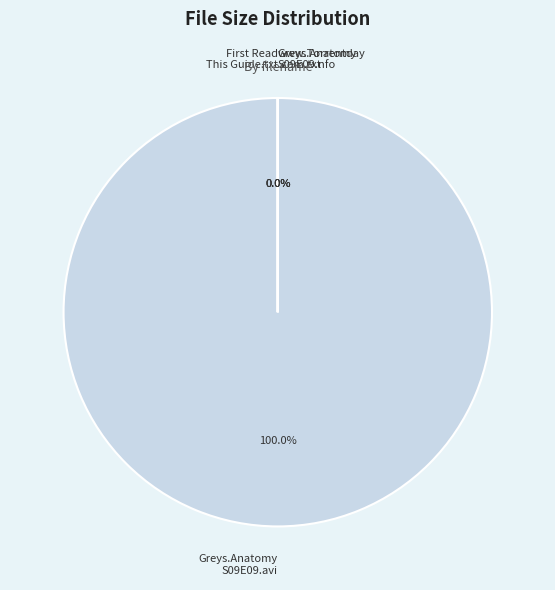

Between Greys.Anatomy.S09E09.HDTV.XviD-AFG.avi and Greys.Anatomy.S09E09.HDTV.XviD-AFG.nfo, which is larger?

Greys.Anatomy.S09E09.HDTV.XviD-AFG.avi